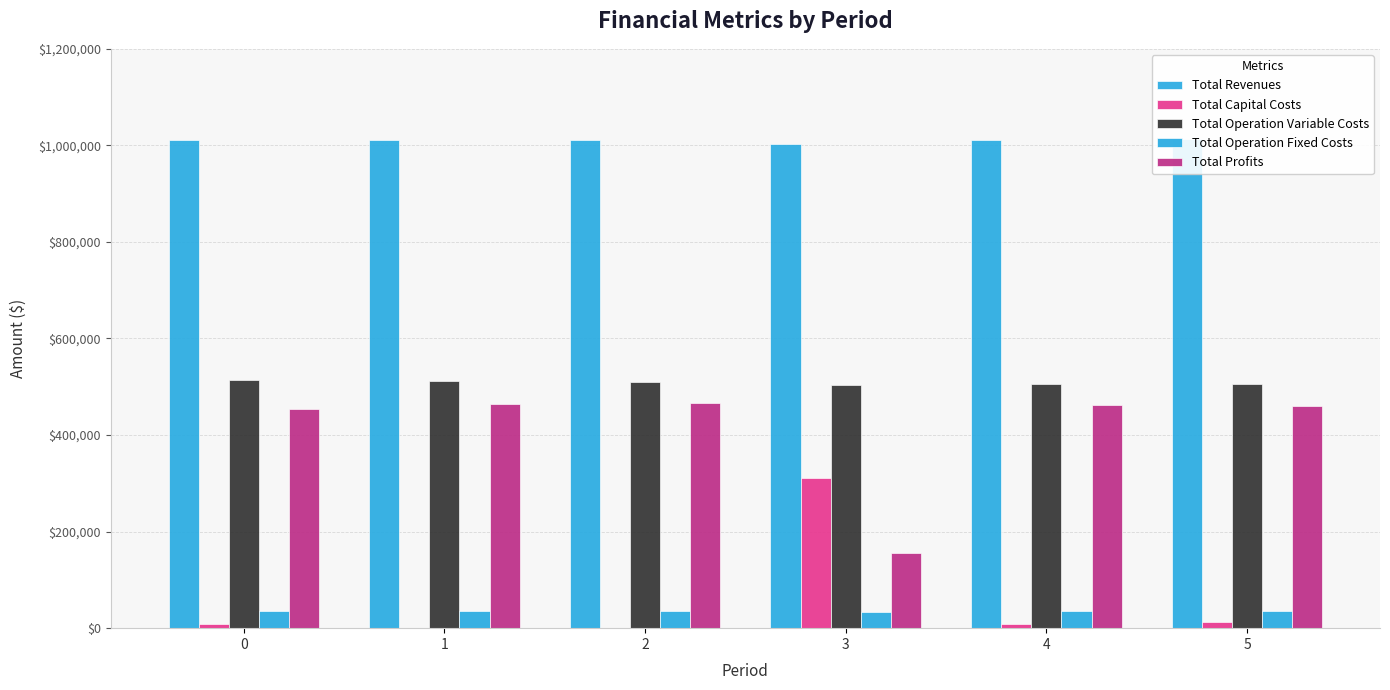

Reading right to left, what are all the values shown in this chart?

Total Revenues: 5=1013548.7	4=1011206.7	3=1003155.8	2=1011206.7	1=1011206.7	0=1011206.7
Total Capital Costs: 5=12000.0	4=8800.0	3=311200.0	2=0.0	1=0.0	0=8800.0
Total Operation Variable Costs: 5=505519.5	4=505987.9	3=503128.4	2=509614.1	1=511423.5	0=513230.5
Total Operation Fixed Costs: 5=34888.6	4=34552.4	3=33627.6	2=34552.4	1=34552.4	0=34552.4
Total Profits: 5=461140.5	4=461866.4	3=155199.8	2=467040.2	1=465230.7	0=454623.8